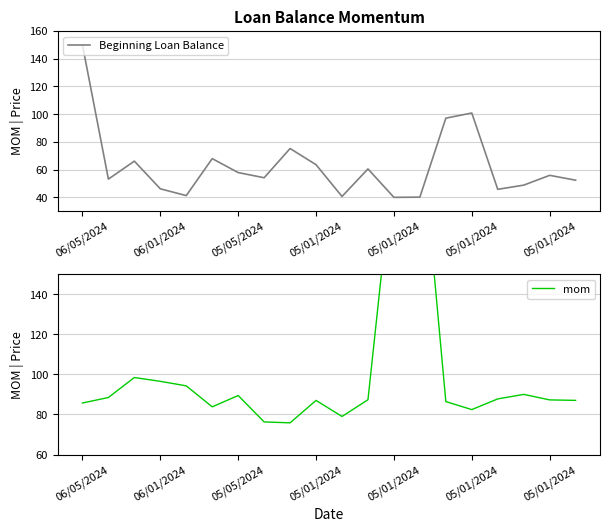

Where does the mom series first go above 87?

06/01/2024